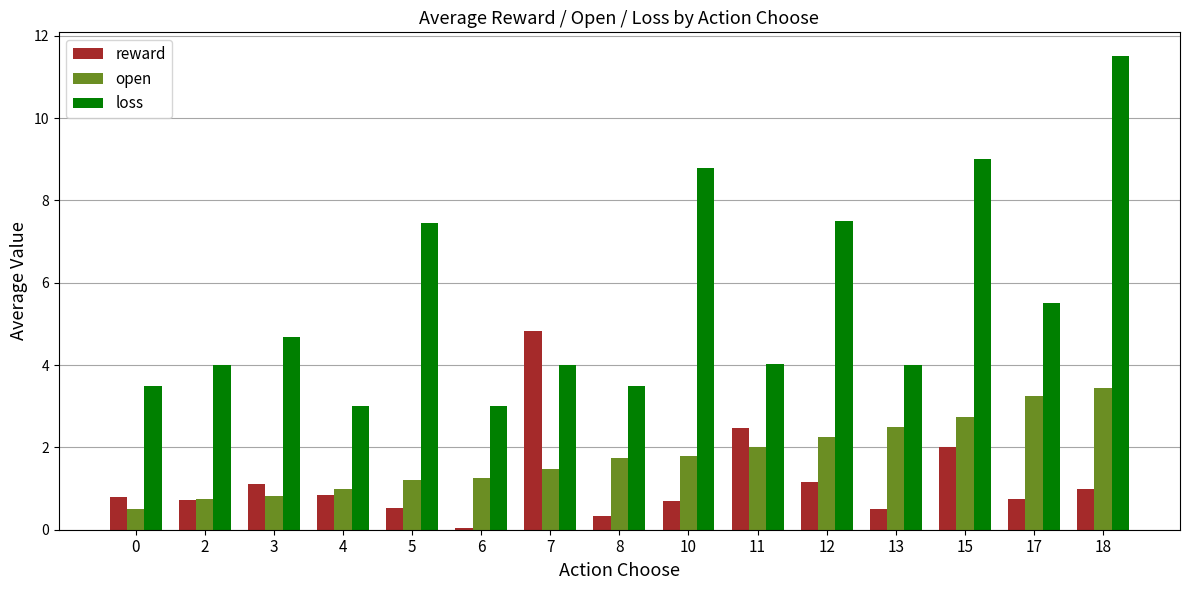

Read the open value at 15.

2.8